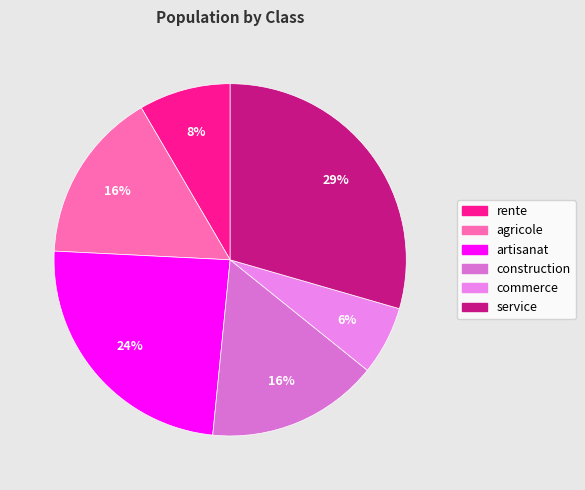

To the nearest percent, what is the difference between the commerce and rente slice percentages?

2%